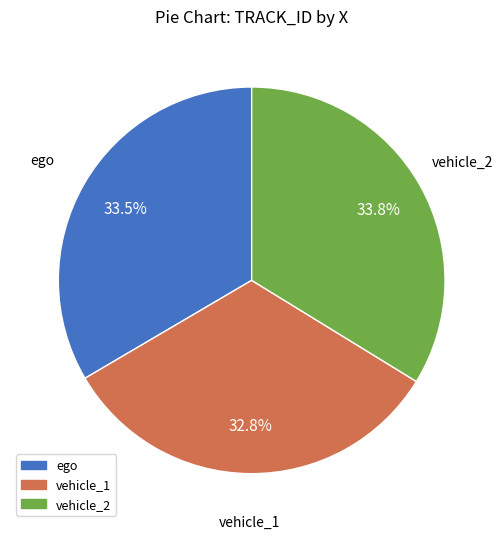

What is the smallest slice in the pie chart?

vehicle_1